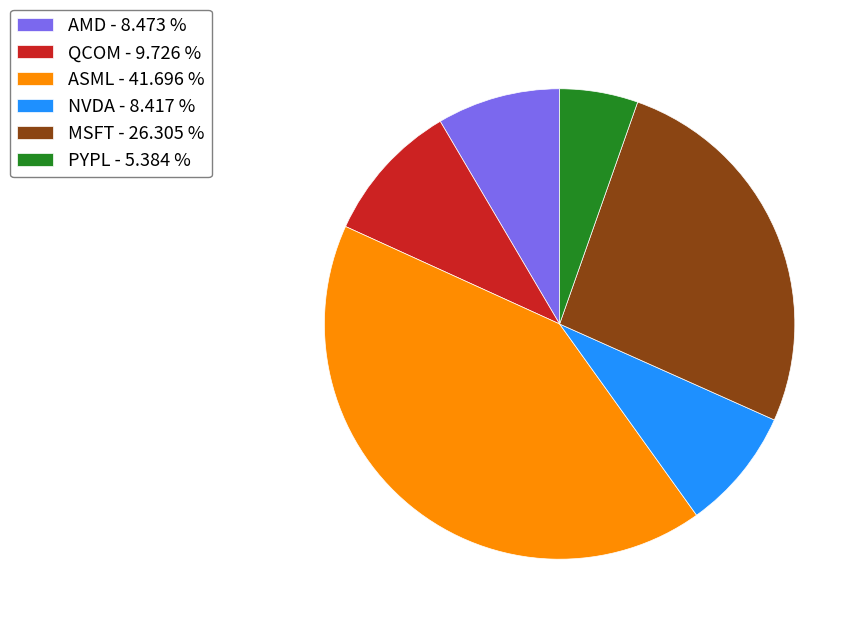

What is the ratio of the value at AMD - 8.473 % to the value at QCOM - 9.726 %?

0.9